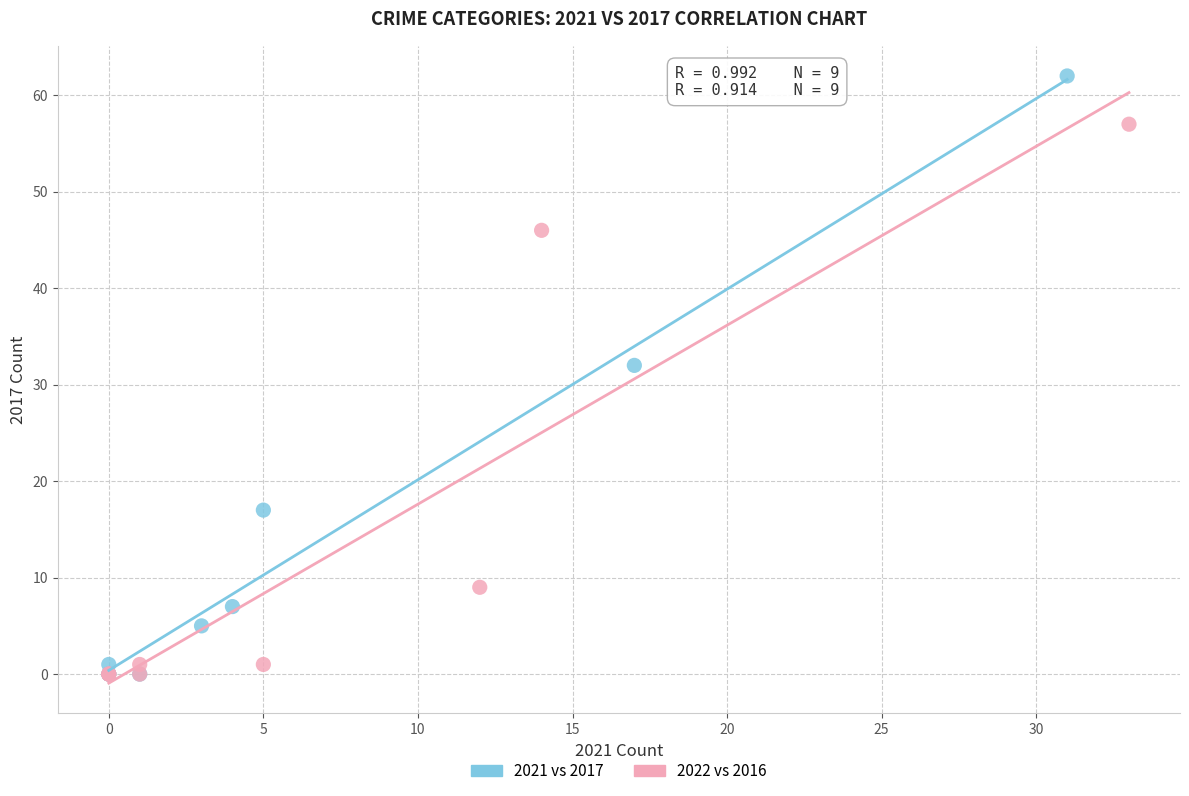

What are all the series names shown in the legend?

2021 vs 2017, 2022 vs 2016